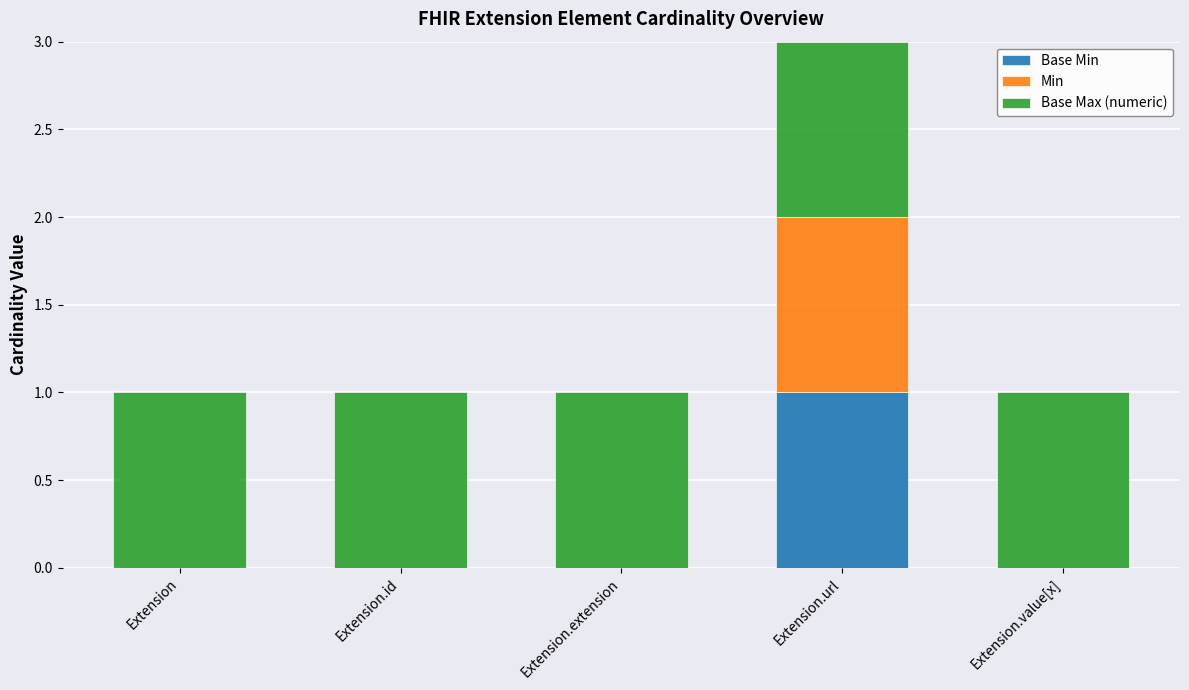

At which category is the sum across all series the highest?

Extension.url